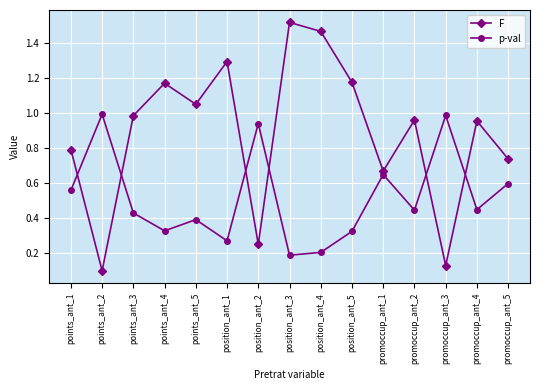

Which label corresponds to the smallest value in the chart?

points_ant_2